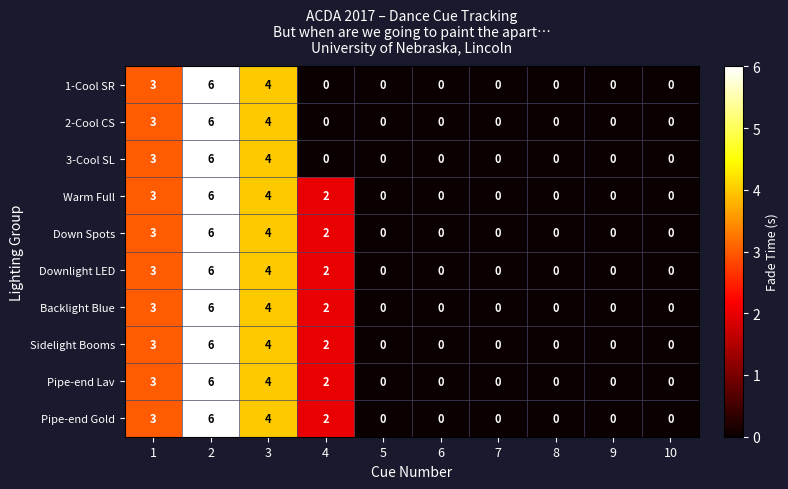

How many data points in Backlight Blue are above 0?

4